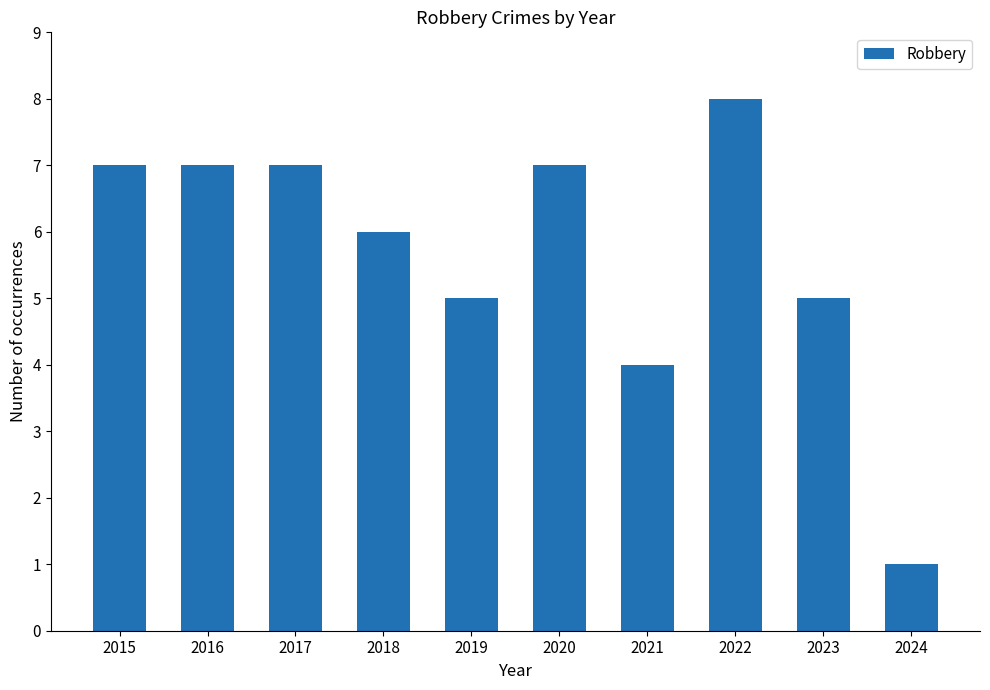

The chart shows a value of 2 at 2024. True or false?

False